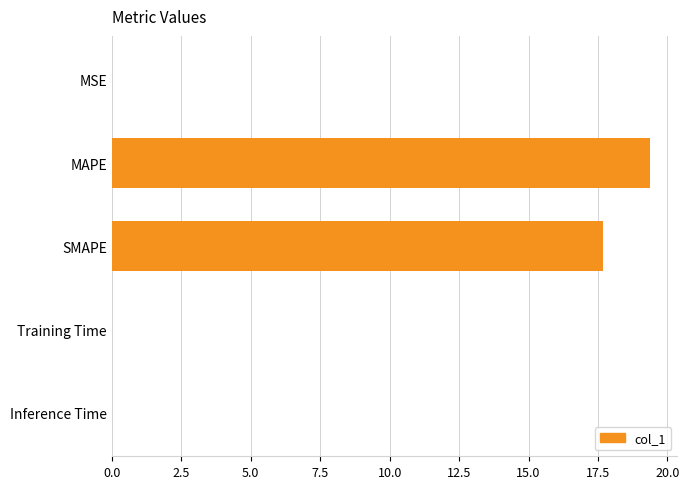

How many distinct data groups are displayed?

1